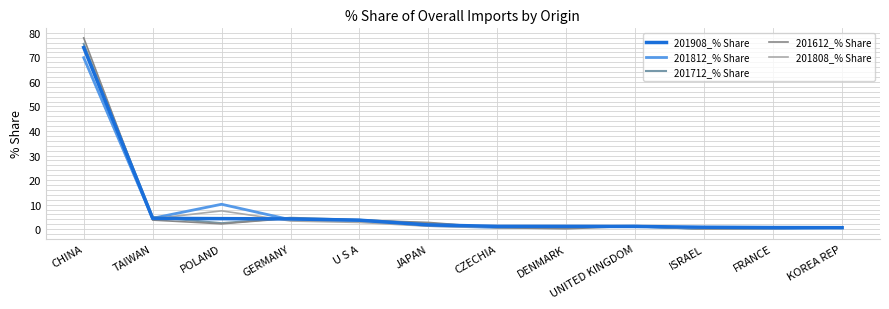

Where is 201812_% Share nearest to the value 35?

POLAND